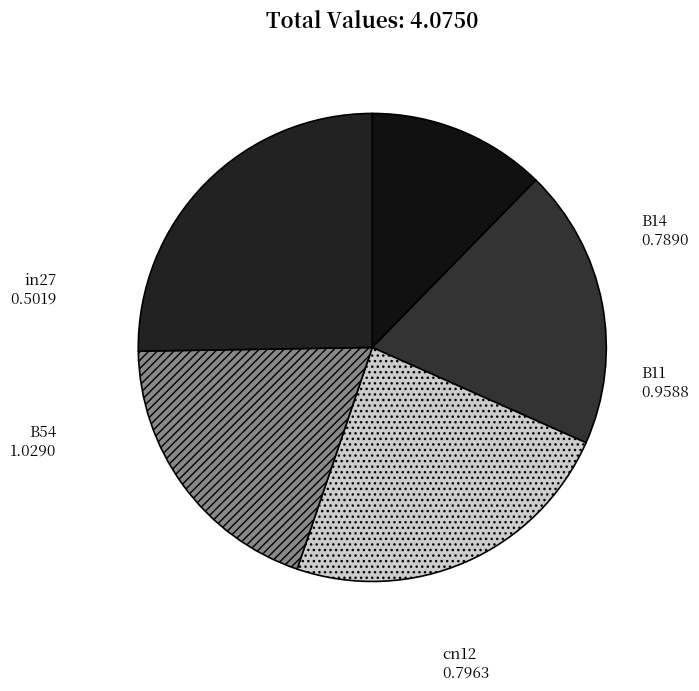

Which has a higher value, B11 or B14?

B11